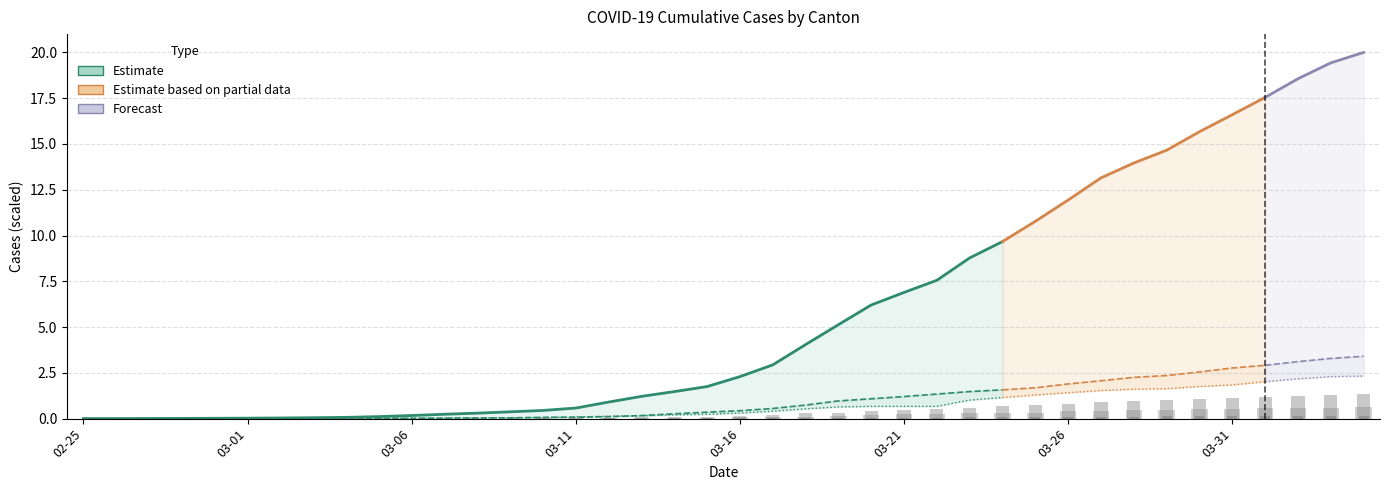

What position from the right is 2020-03-12?

24